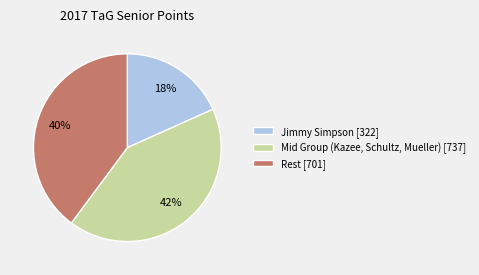

How many slices are in this pie chart?

3